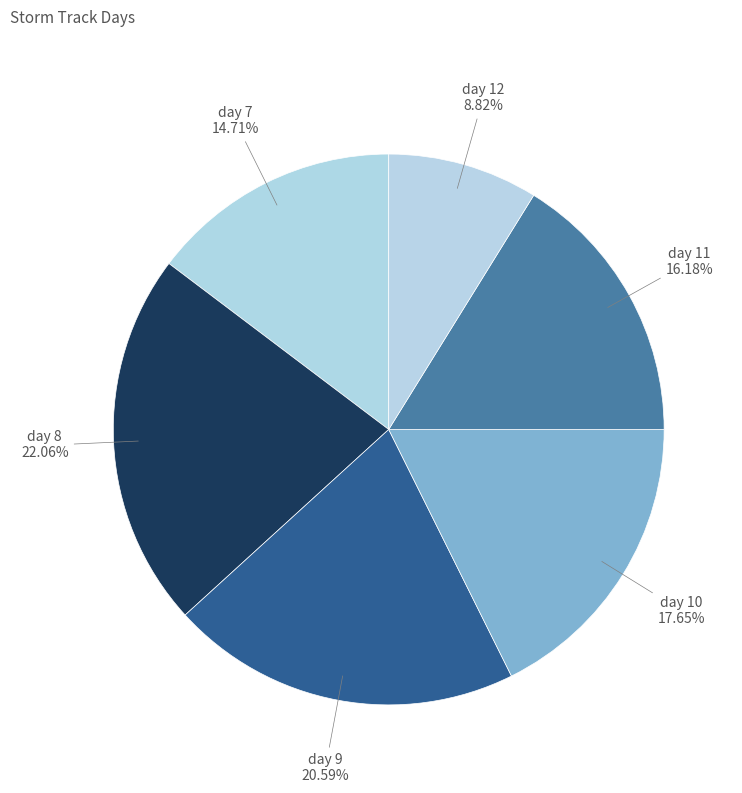

To the nearest percent, what is the difference between the day 12 and day 9 slice percentages?

12%